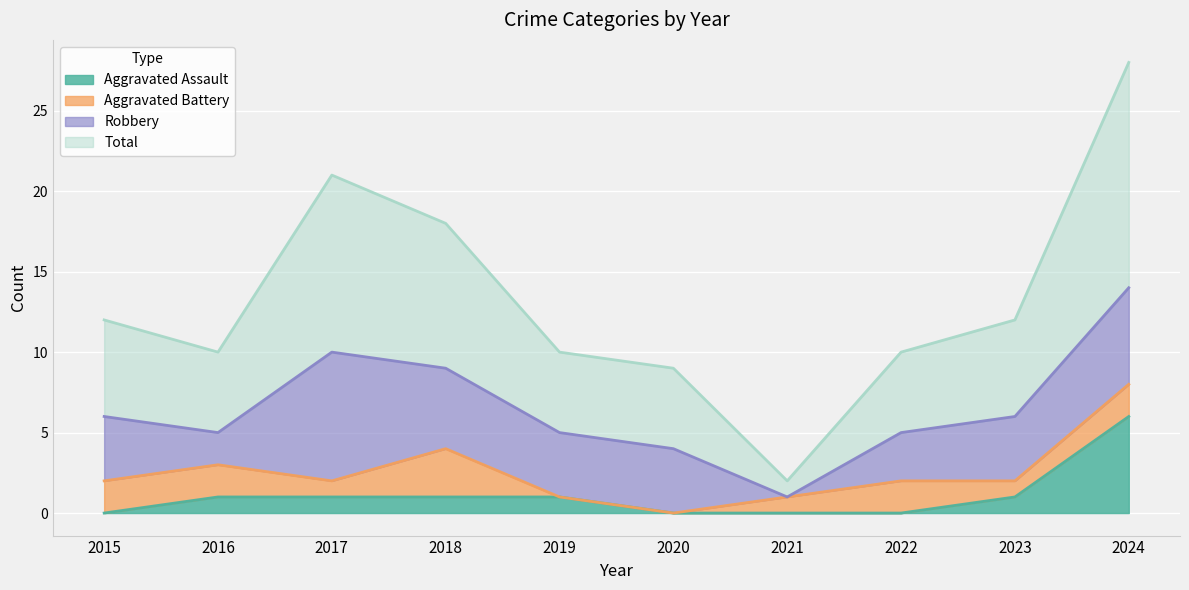

The Total series shows 25 at 2018. True or false?

False